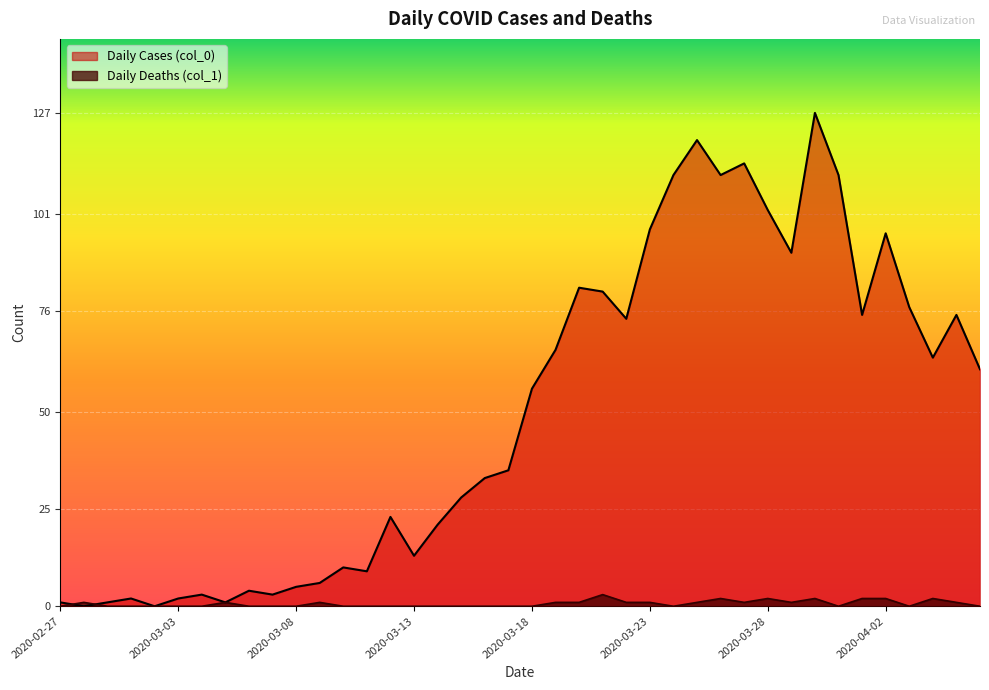

What is the difference between the Daily Cases (col_0) values at 2020-03-20 and 2020-03-19?

16